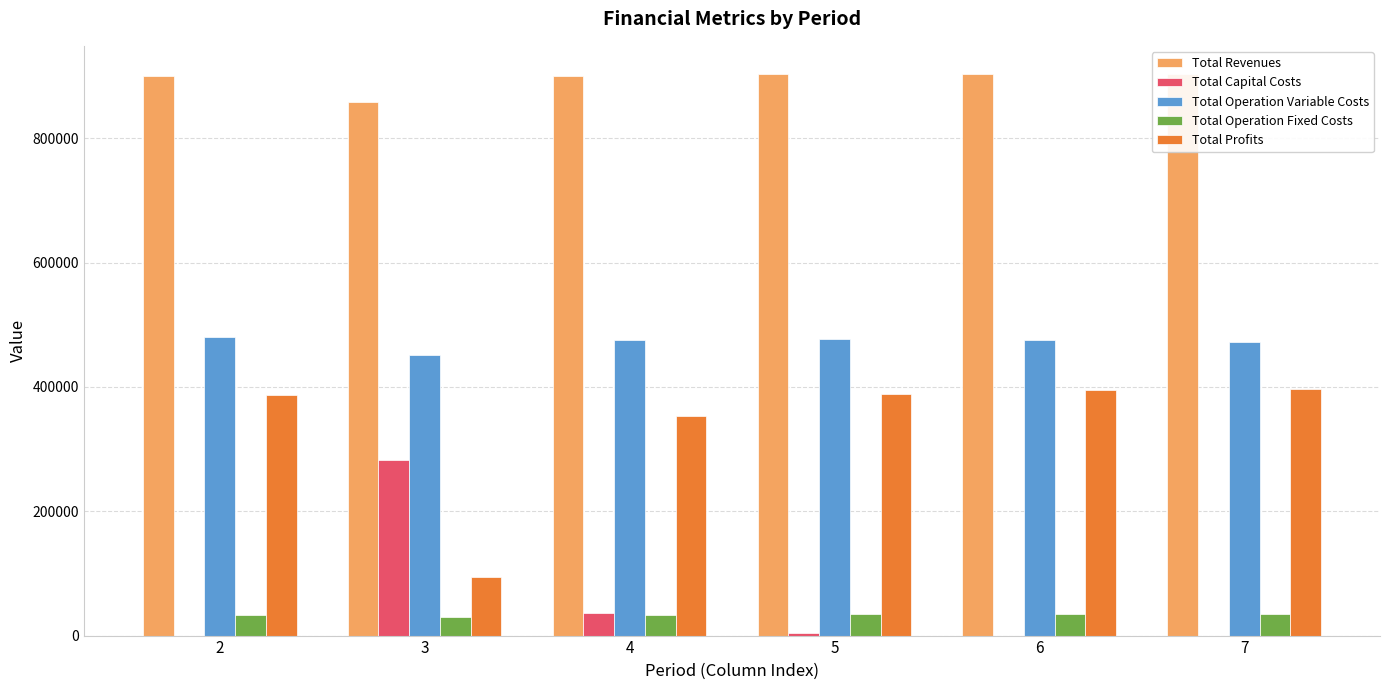

Rank the categories by Total Profits value from lowest to highest.

3, 4, 2, 5, 6, 7